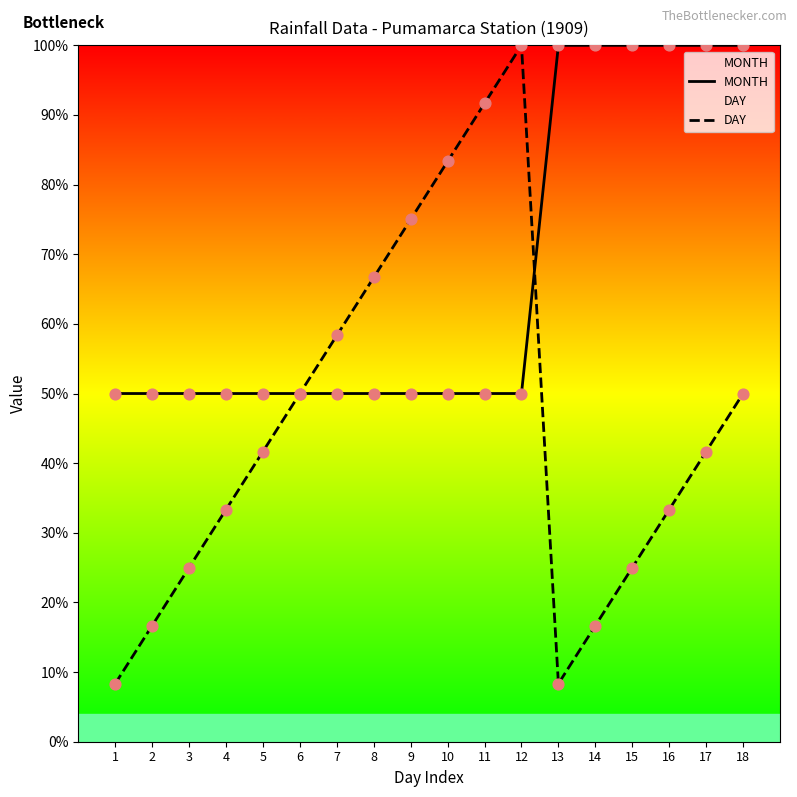

Which series reaches the maximum Y coordinate?

MONTH